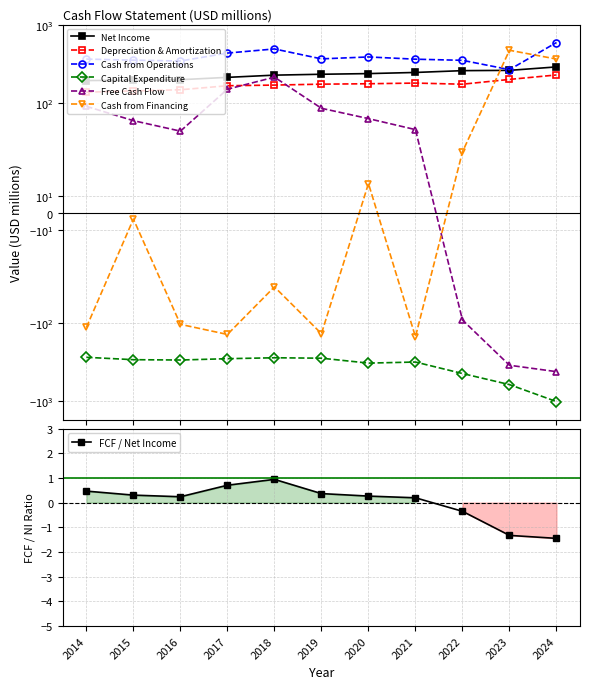

What is the difference between the maximum and minimum values in the Capital Expenditure series?

739.0